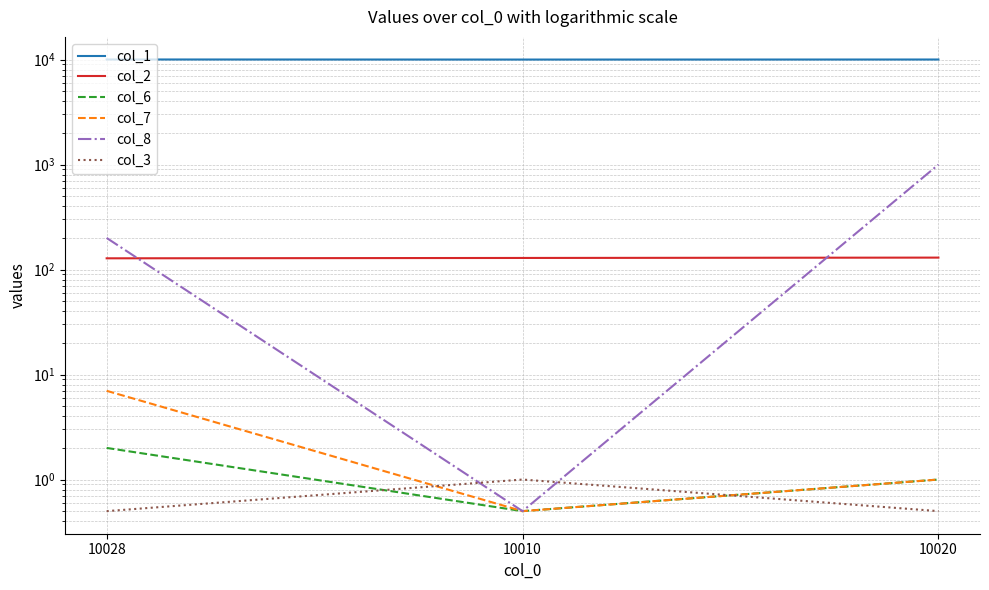

Reading left to right, what are all the values shown in this chart?

col_1: 10028=10028.0	10010=10010.0	10020=10020.0
col_2: 10028=128.0	10010=129.0	10020=130.0
col_6: 10028=2.0	10010=0.5	10020=1.0
col_7: 10028=7.0	10010=0.5	10020=1.0
col_8: 10028=200.0	10010=0.5	10020=999.0
col_3: 10028=0.5	10010=1.0	10020=0.5